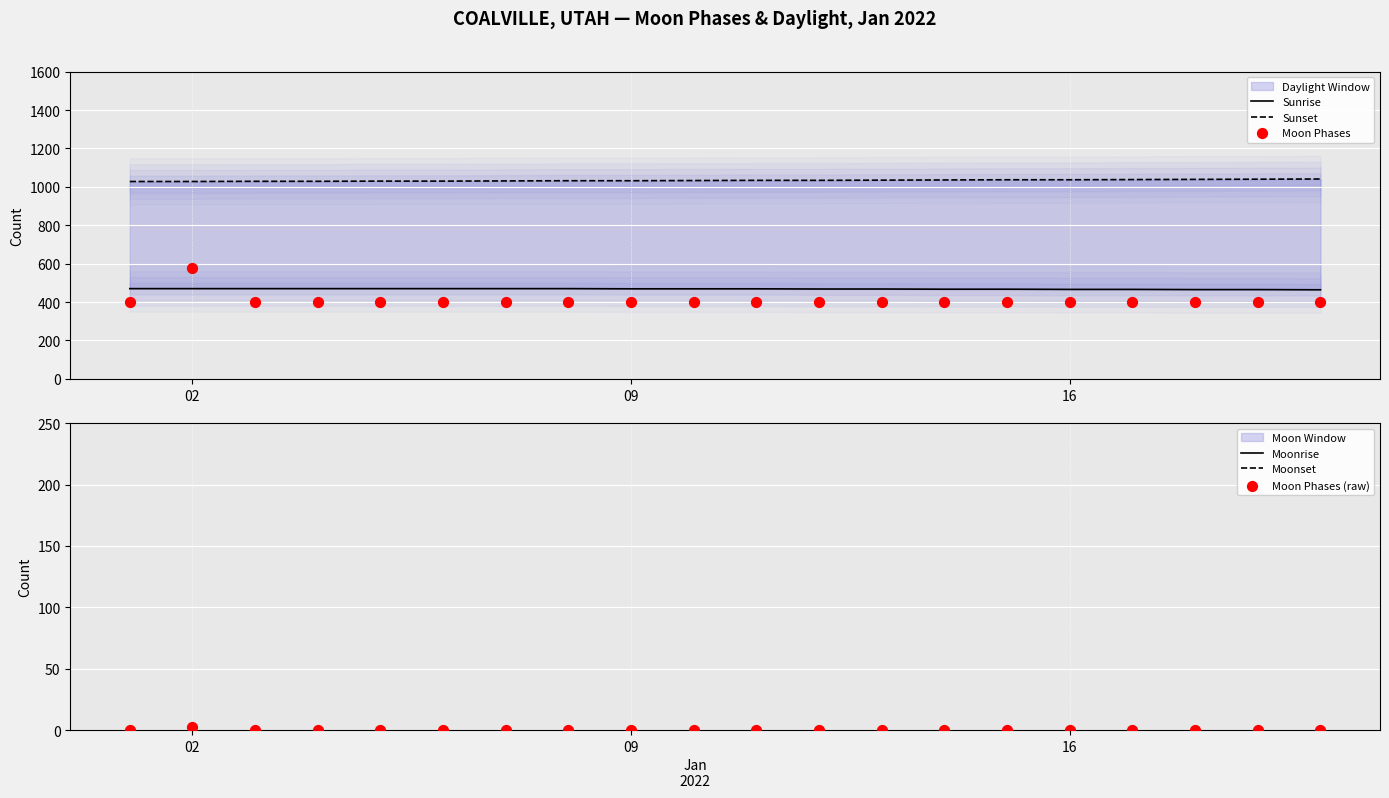

At how many categories does at least one series exceed 759?

20